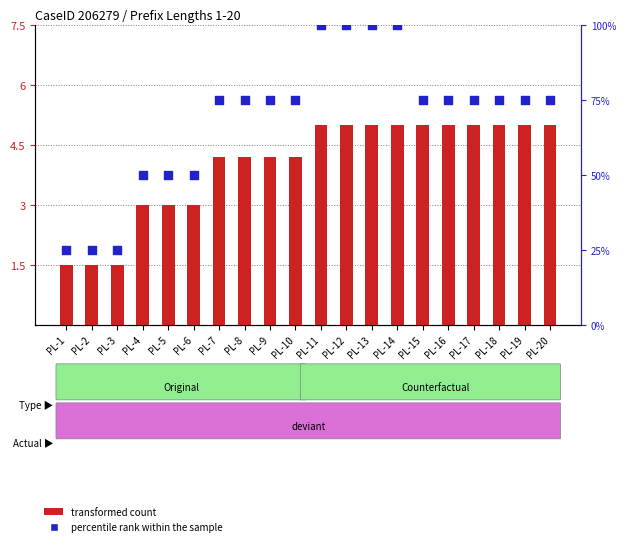

What is the total value across all series at PL-20?

80.0